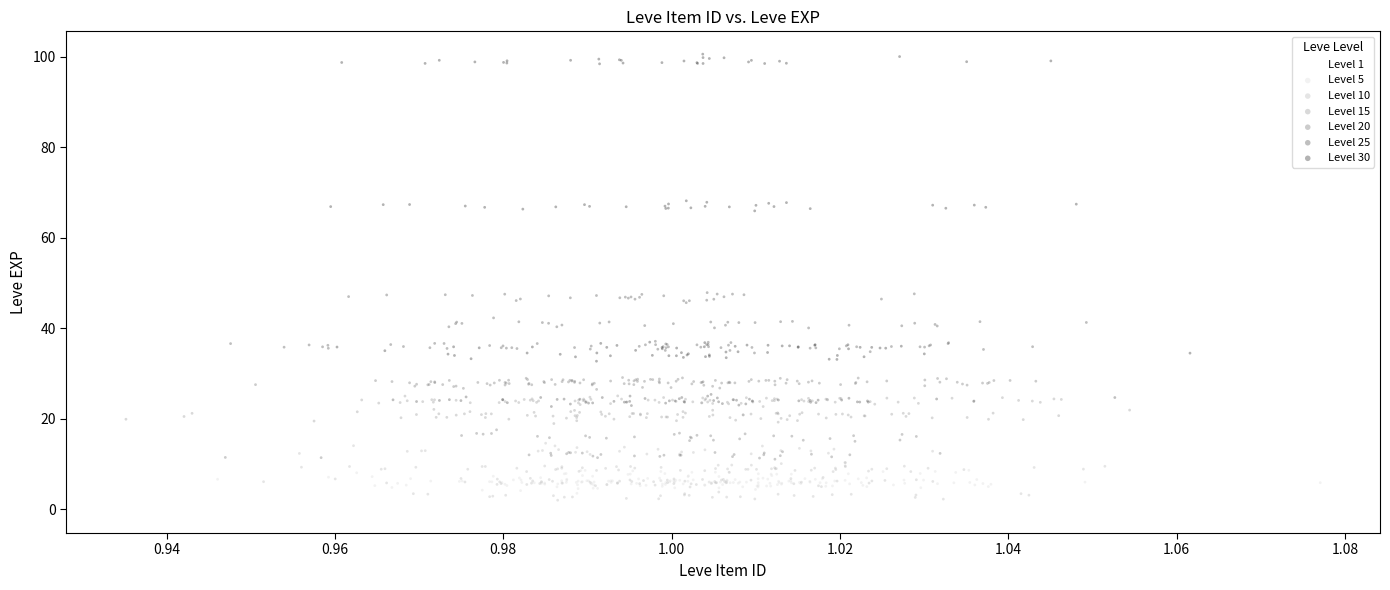

Which series reaches the maximum Y coordinate?

Level 30